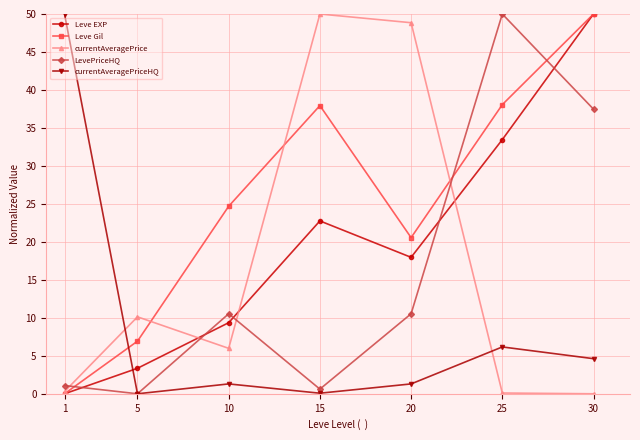

Is this an area chart (filled region under the line)?

No